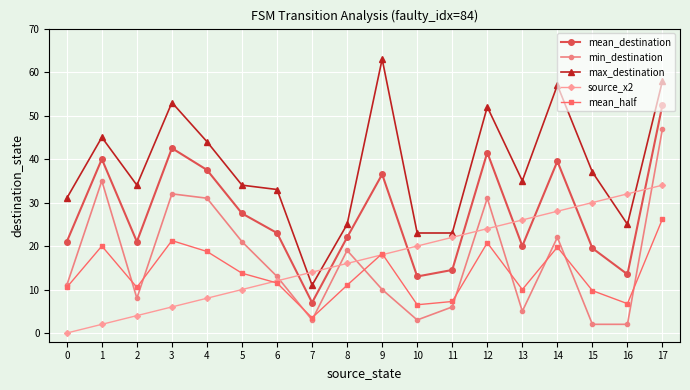

What is the value of the mean_destination point at the 17th from the left?

13.5